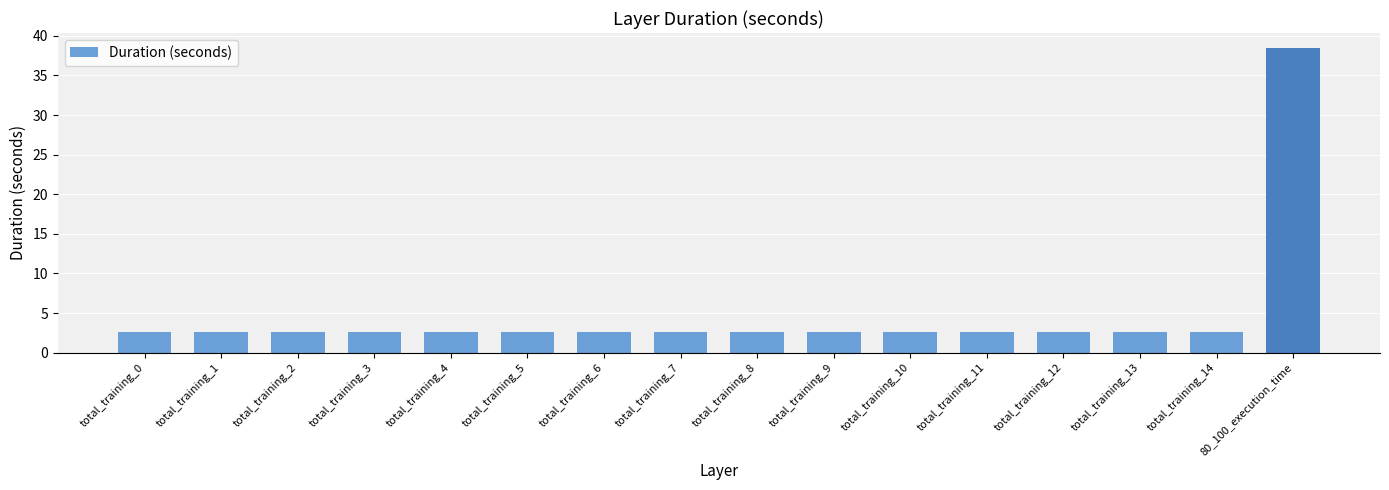

Approximately how many times larger is the value at total_training_4 compared to total_training_8?

1.0